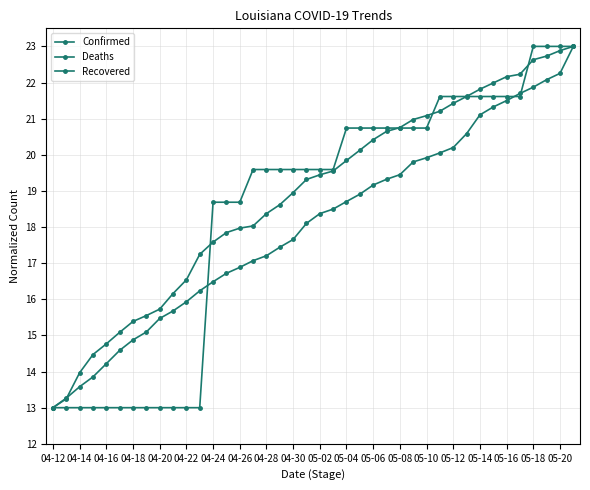

Does the chart have visible grid lines?

Yes